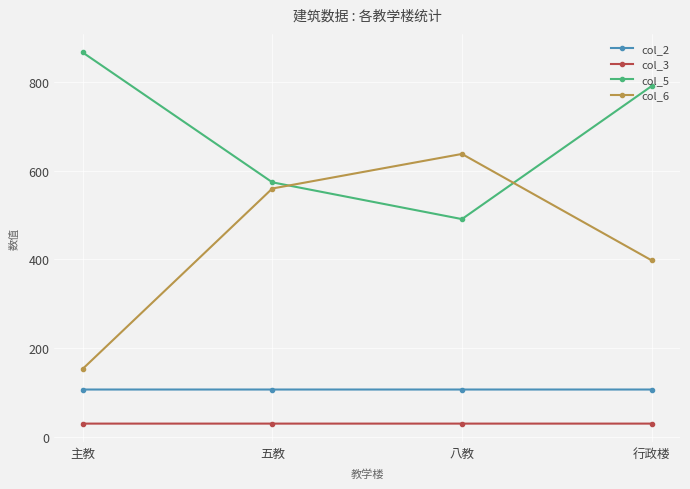

Rank the categories by col_5 value from lowest to highest.

八教, 五教, 行政楼, 主教